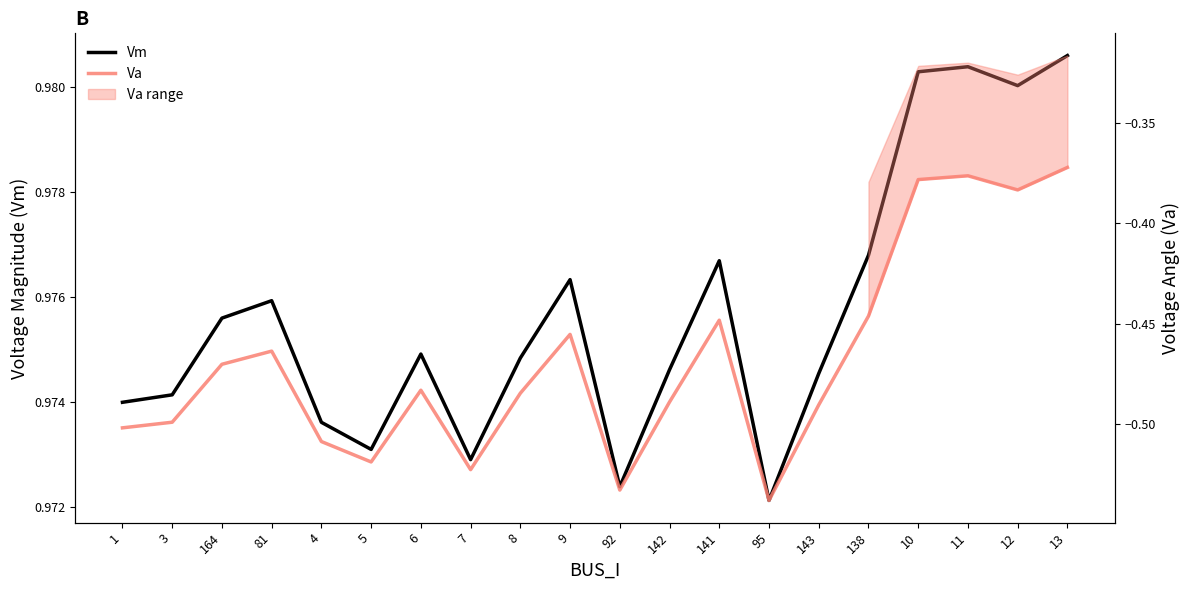

In Vm, how many points are higher than both neighbors (excluding endpoints)?

5